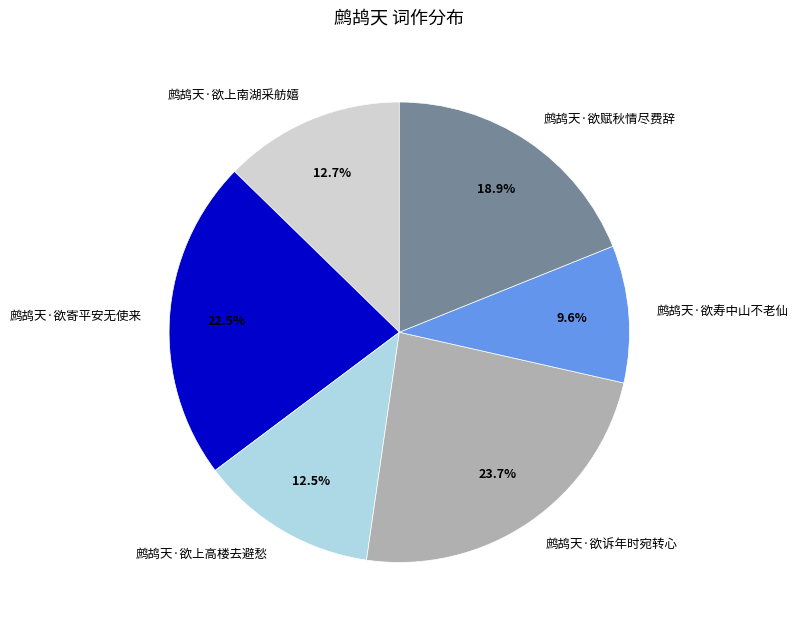

What is the smallest slice in the pie chart?

鹧鸪天·欲寿中山不老仙